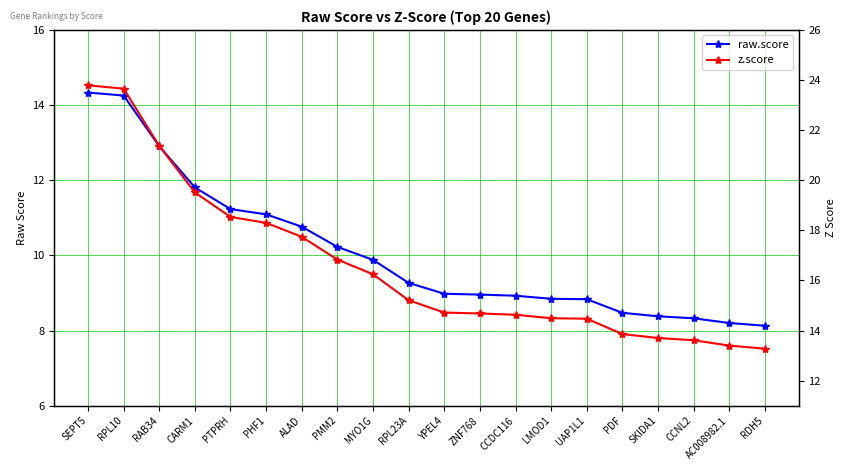

At how many categories does at least one series exceed 10?

20